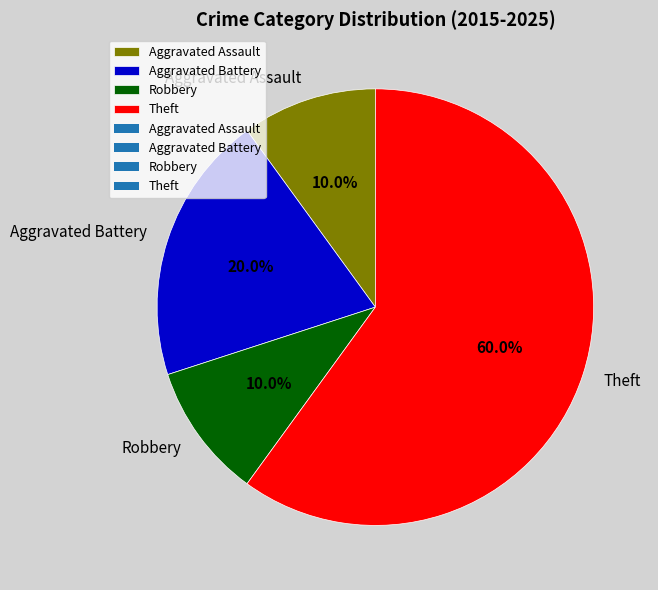

To the nearest percent, what is the combined percentage of Robbery and Aggravated Assault?

20%